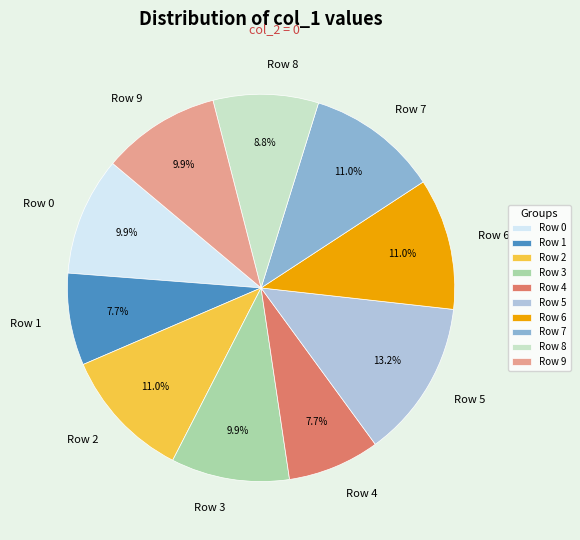

Does Row 5 account for over 50% of the chart?

No